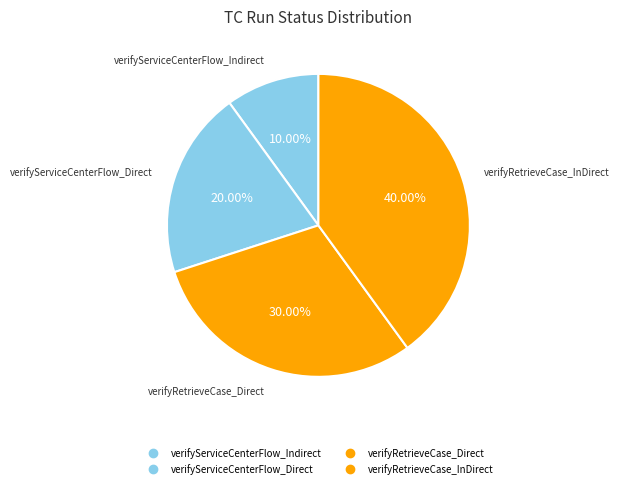

Which slice is the smallest?

verifyServiceCenterFlow_Indirect